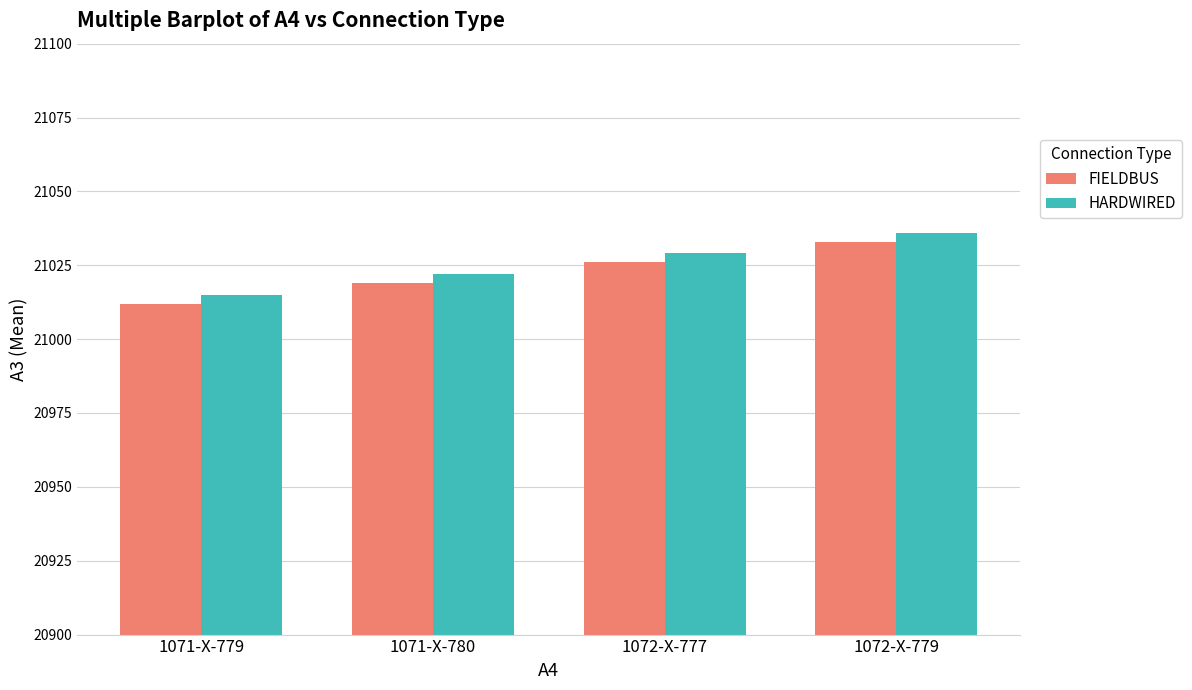

What are all the series names shown in the legend?

FIELDBUS, HARDWIRED